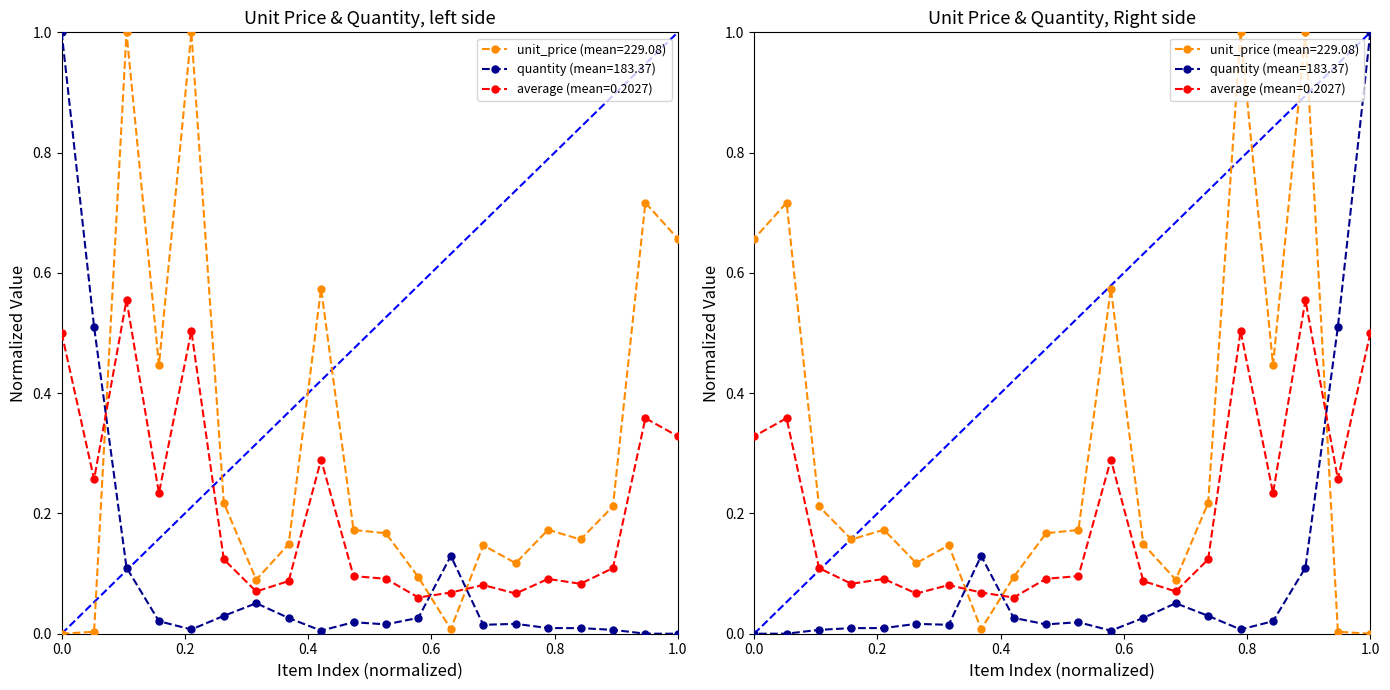

What is the difference between the quantity values at 1 and 2?

0.5